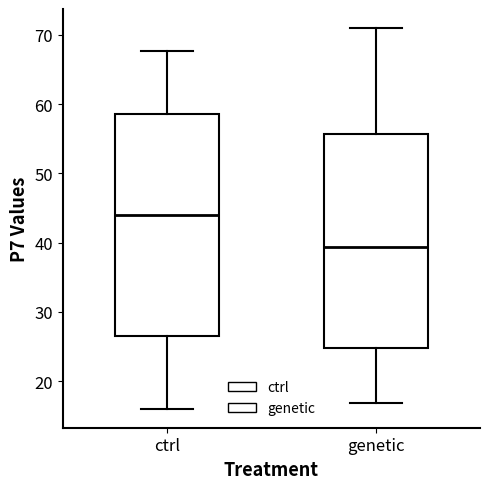

Reading left to right, read every box against the y-axis: the position of its median line, the range the box covers, and the ends of its whiskers. The values are not printed on the chart, so give them approximately, as read against the axis.

ctrl: median 44, box 27 to 59, whiskers 16 to 68
genetic: median 39, box 25 to 56, whiskers 17 to 71